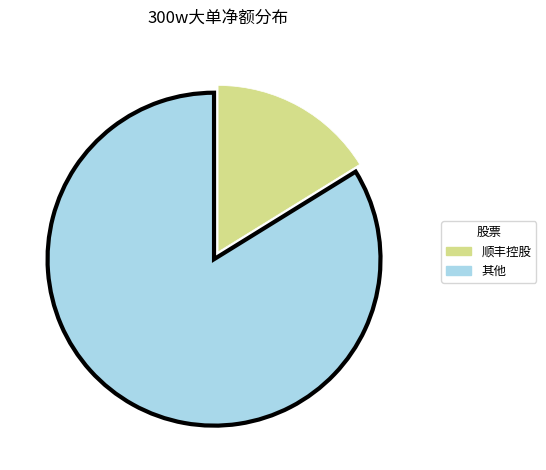

Is there a majority slice in this chart?

Yes